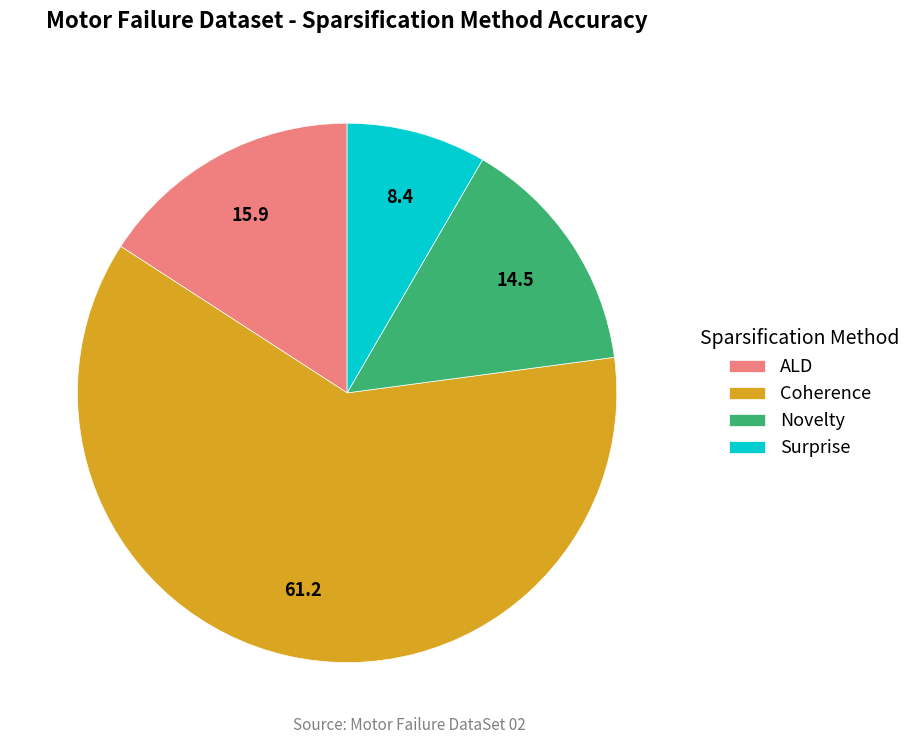

Which slice is the smallest?

Surprise